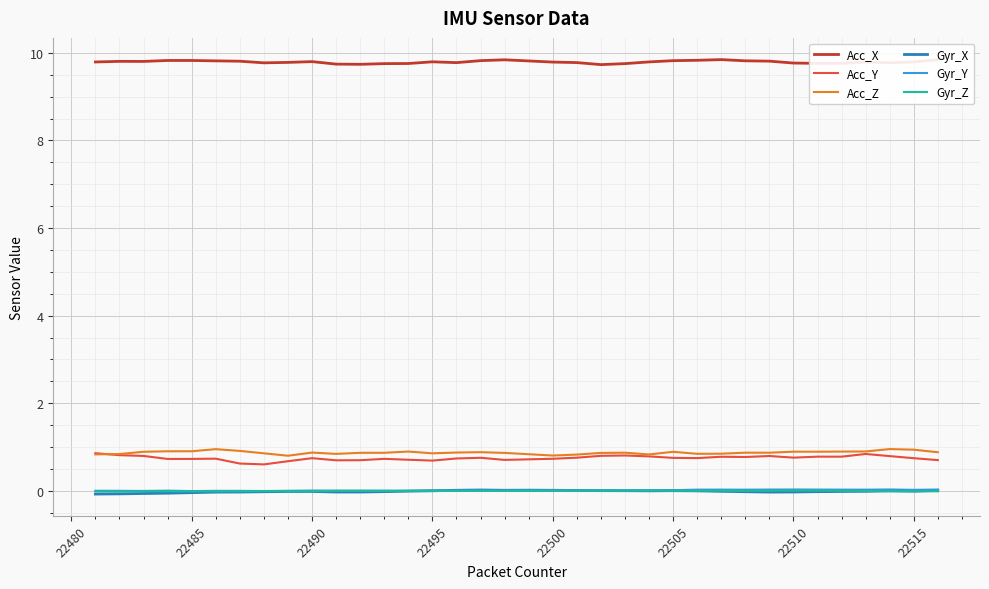

True or false: Gyr_Y and Acc_X cross at least once.

False